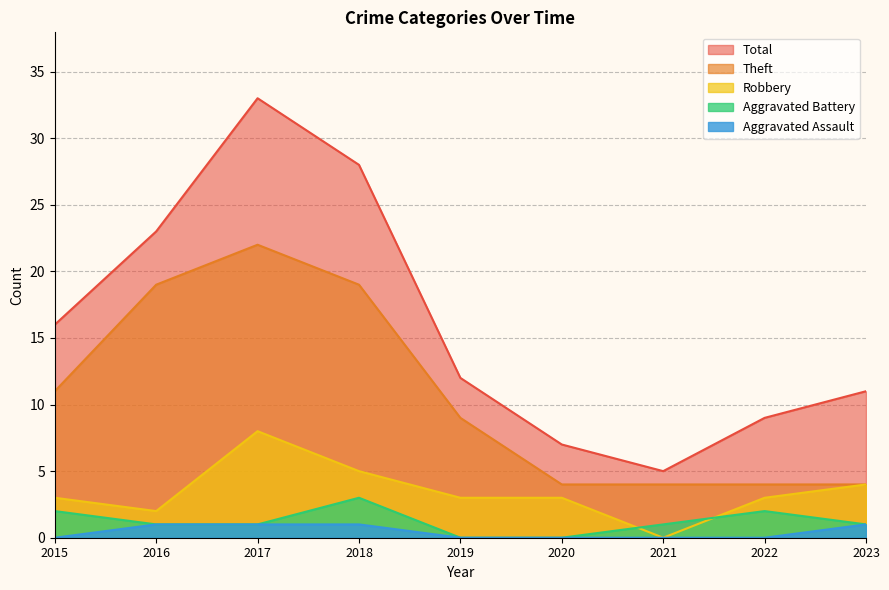

True or false: Theft has more than 1 interior local peaks.

False